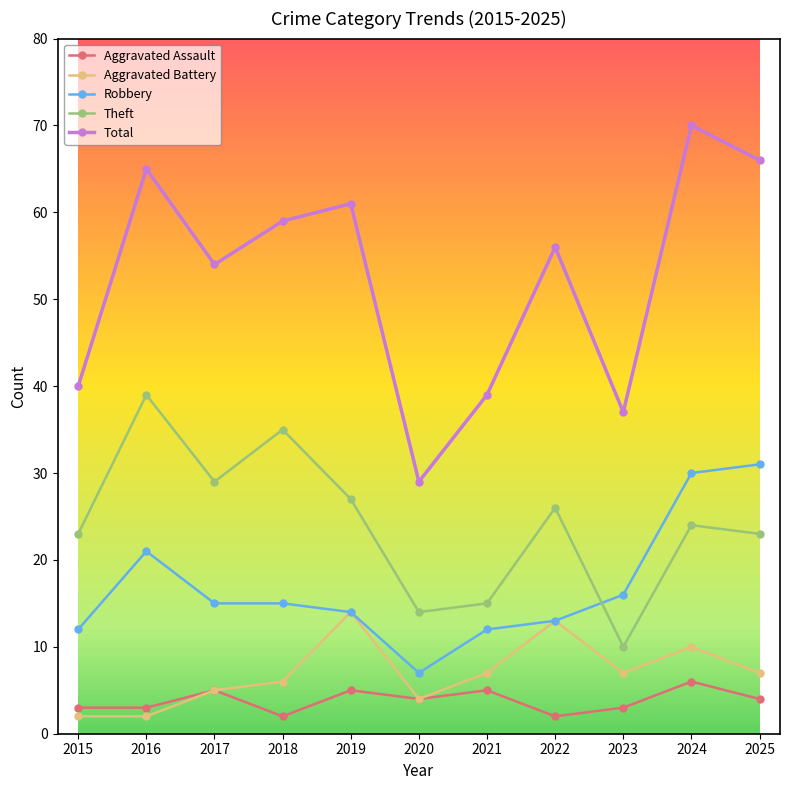

How many distinct data groups are displayed?

5